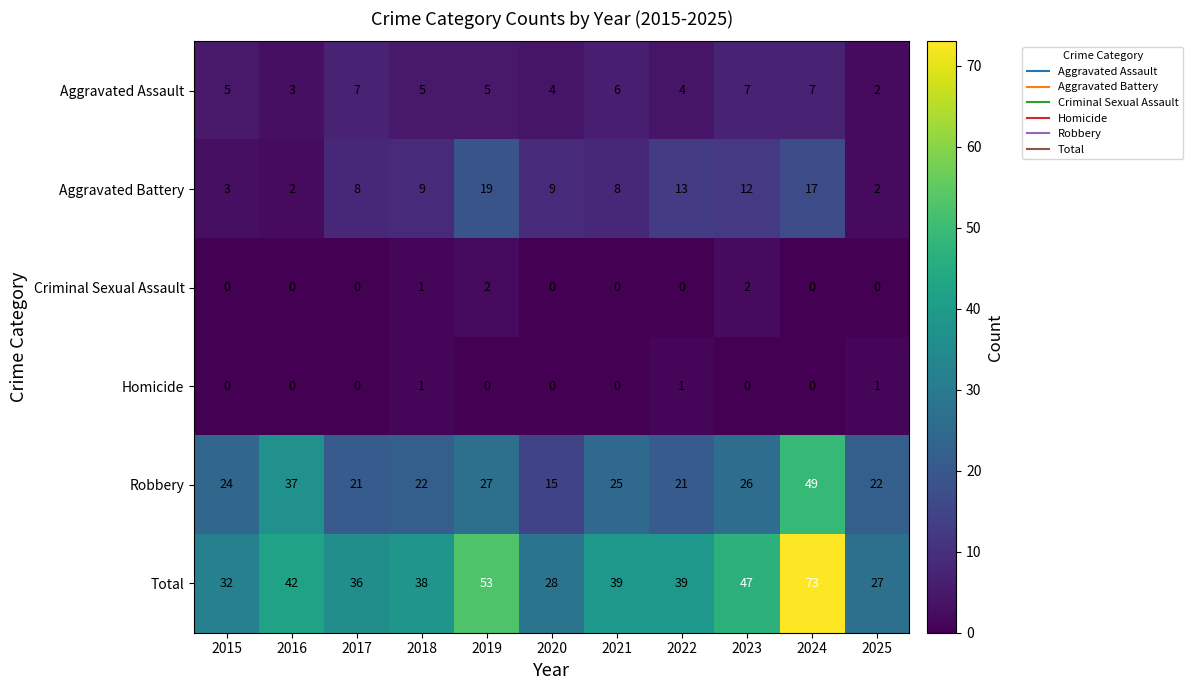

At which category is the sum across all series the highest?

2024